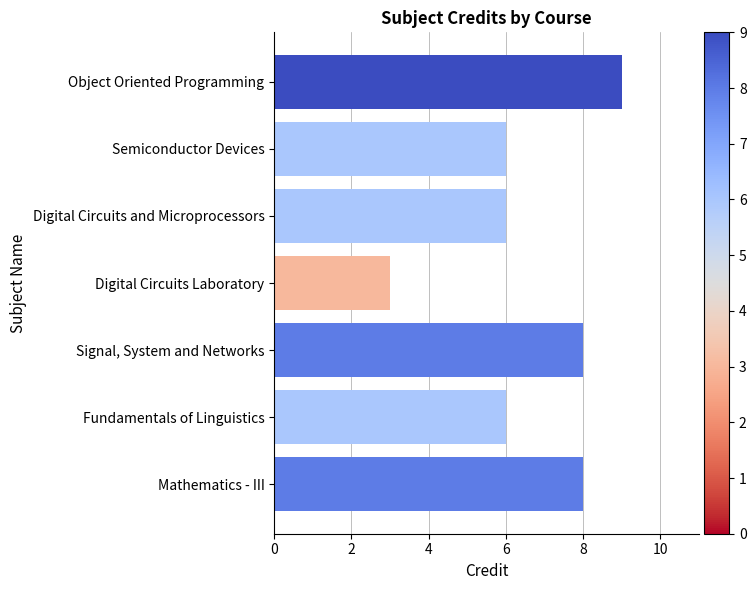

What position from the top is Mathematics - III?

7